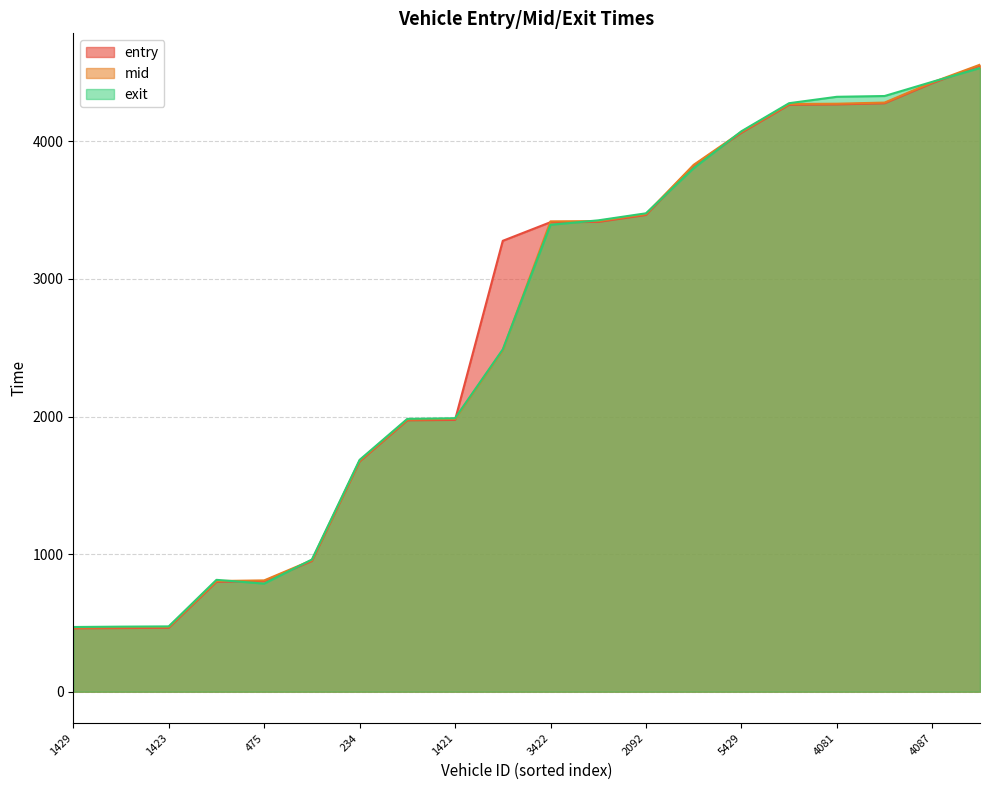

What is the value of the mid point at the 14th from the left?

3829.3